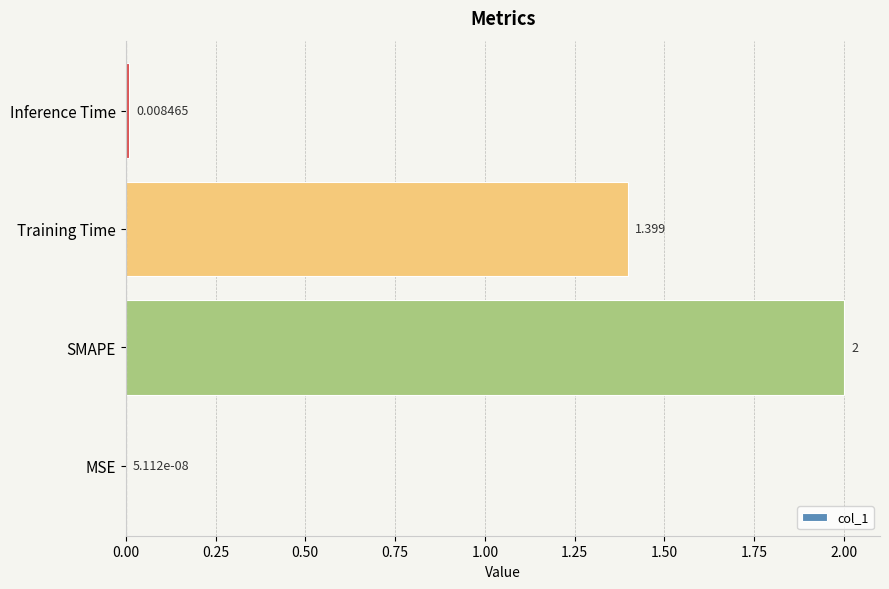

What is the average value?

0.9